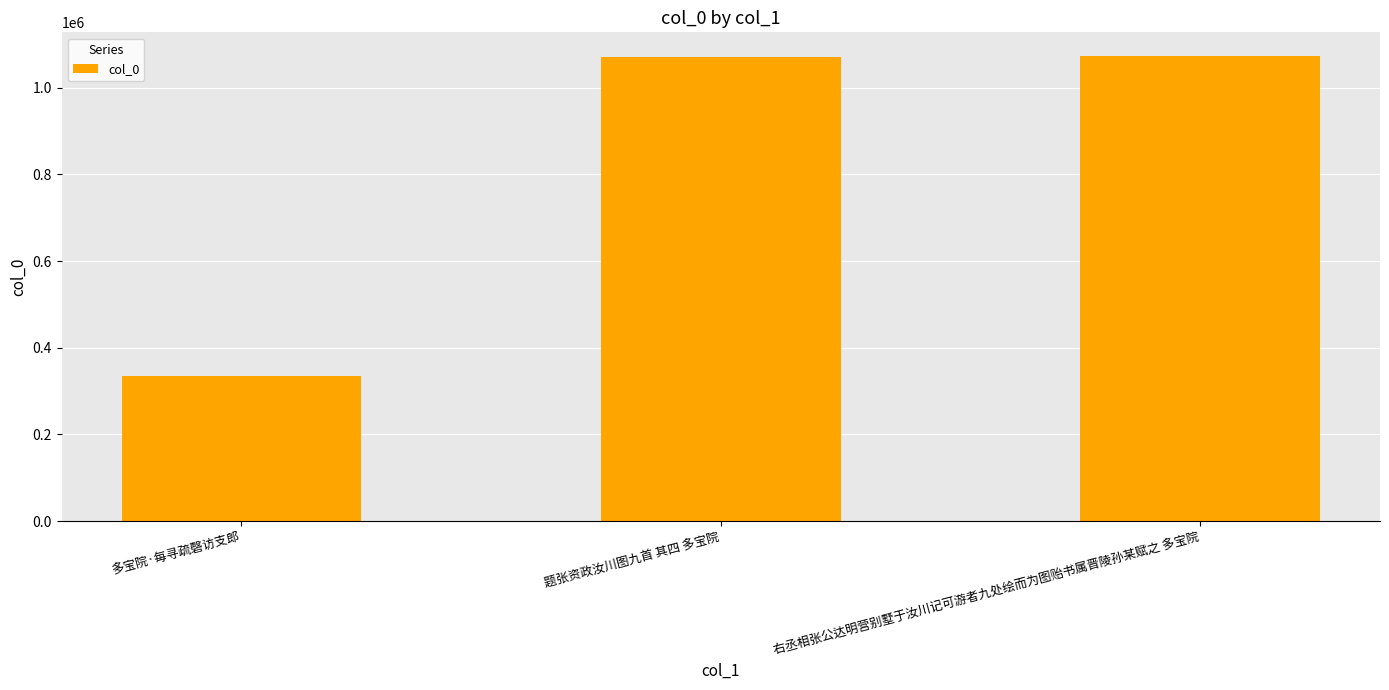

What is the approximate value at 题张资政汝川图九首 其四 多宝院, to the nearest 50?

1071550